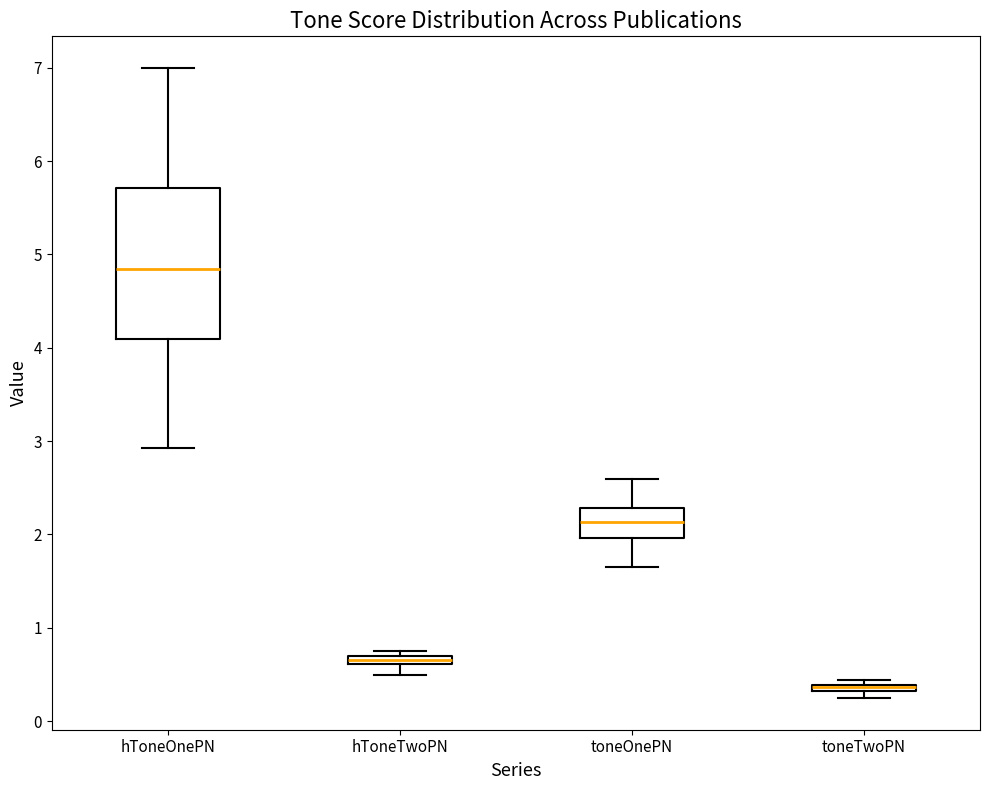

Where is the upper edge of the box for hToneTwoPN on the y-axis? The values are not printed on the chart, so give them approximately, as read against the axis.

0.7